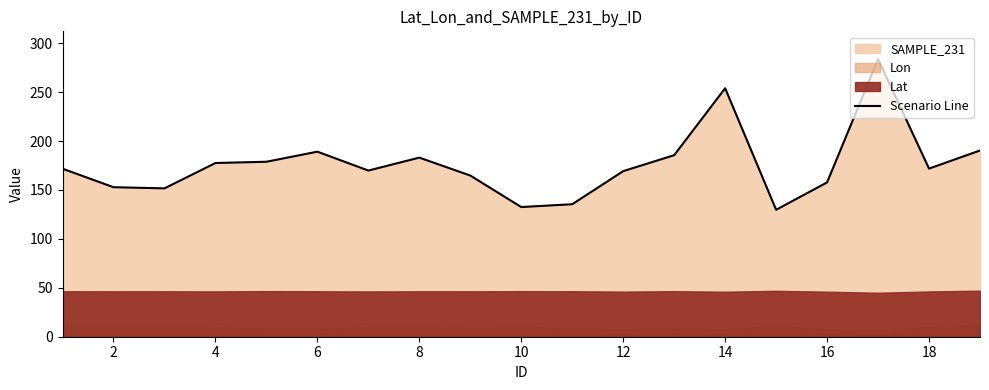

What is the maximum value for Scenario Line?

283.7